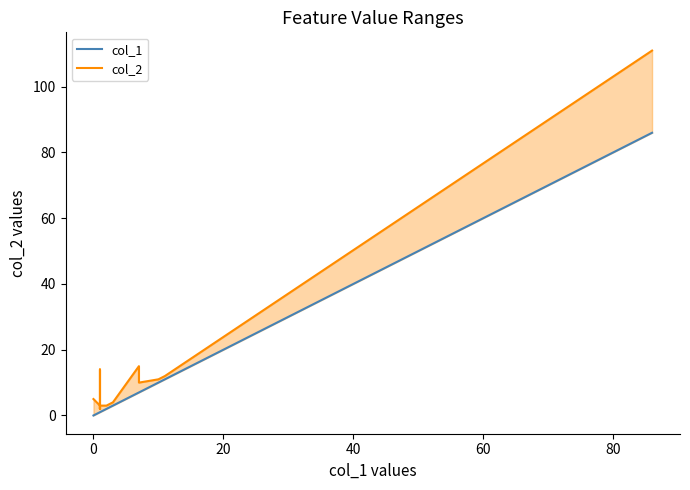

How many distinct data groups are displayed?

2